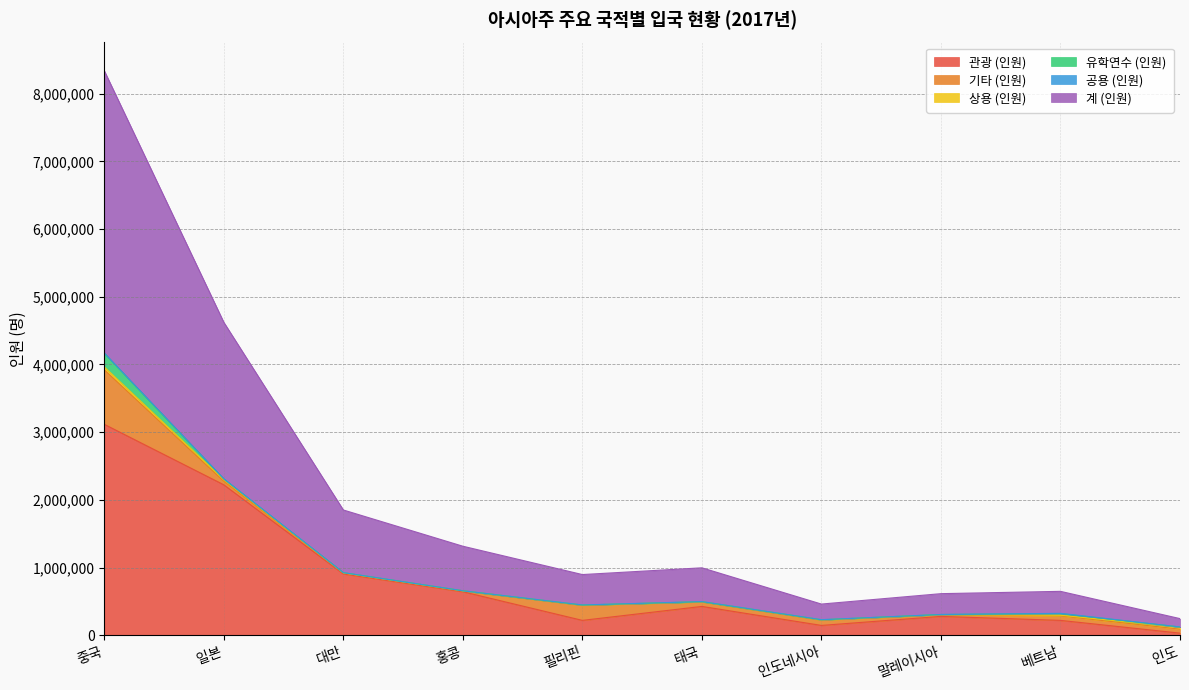

At which label does 계 (인원) reach its minimum?

인도